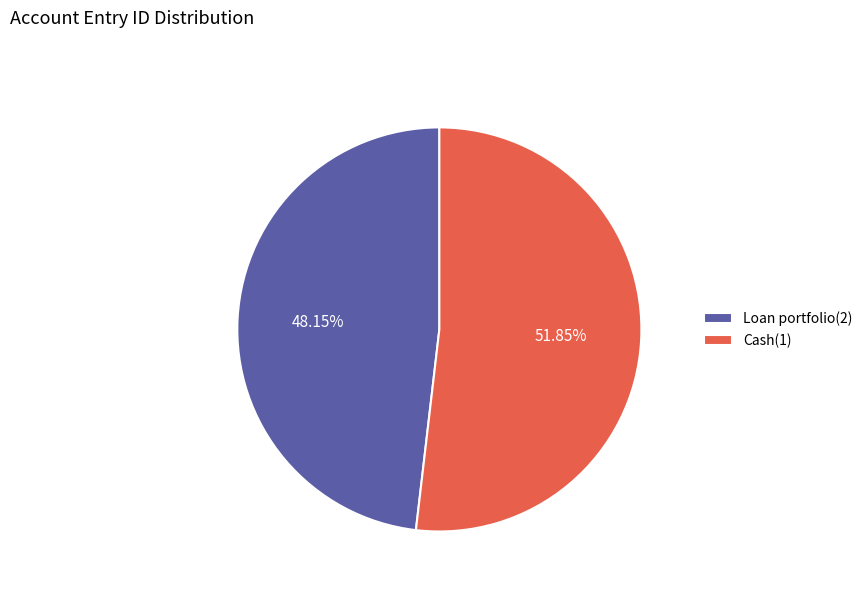

What percentage is the Loan portfolio(2) slice, to the nearest percent?

48%